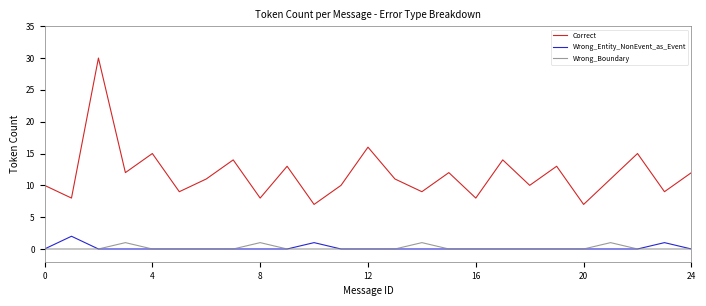

How many categories are shown in the chart?

25